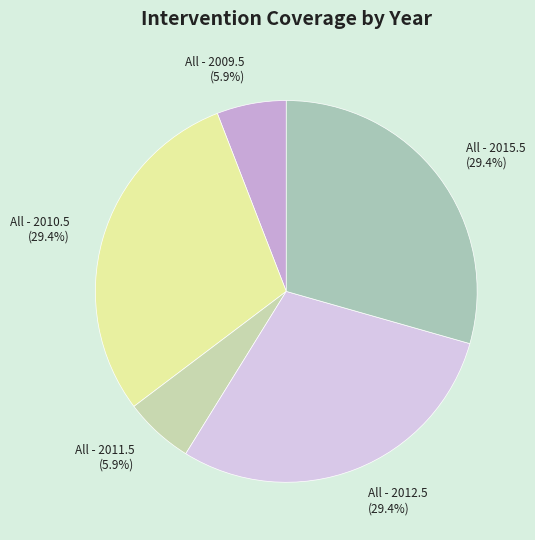

What is the total percentage of All - 2015.5 and All - 2009.5?

35.3%